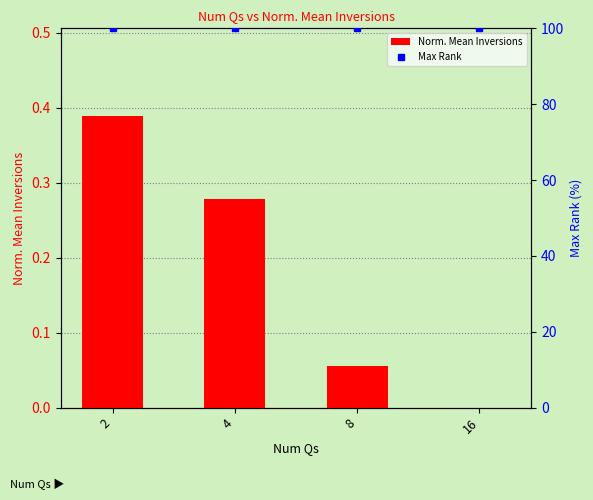

Is the value of Max Rank at 8 greater than the value of Norm. Mean Inversions at 2?

Yes